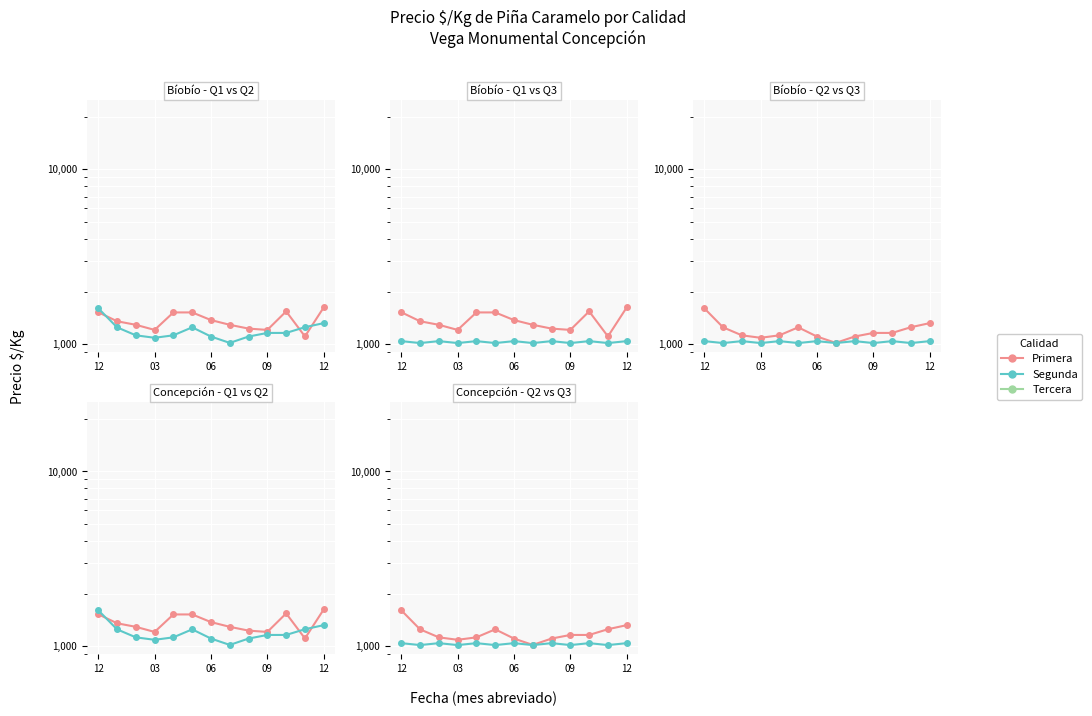

True or false: Tercera and Primera intersect in this chart.

False